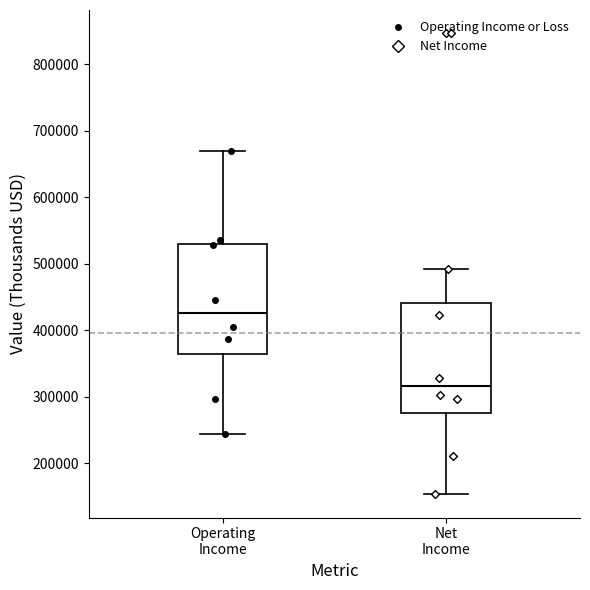

Reading left to right, read every box against the y-axis: the position of its median line, the range the box covers, and the ends of its whiskers. The values are not printed on the chart, so give them approximately, as read against the axis.

Operating Income: median 430000, box 360000 to 530000, whiskers 240000 to 670000
Net Income: median 320000, box 280000 to 440000, whiskers 150000 to 490000